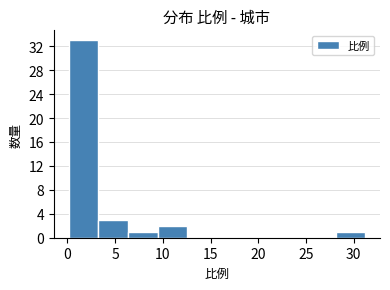

Reading left to right, list every bar in this chart as the range it spans on the x-axis followed by its height. Neither the bar edges nor the heights are printed on the chart, so give them approximately, as read against the axes.

0.0 to 3.0: 33
3.0 to 6.5: 3
6.5 to 9.5: 1
9.5 to 12.5: 2
12.5 to 15.5: 0
15.5 to 19.0: 0
19.0 to 22.0: 0
22.0 to 25.0: 0
25.0 to 28.0: 0
28.0 to 31.0: 1